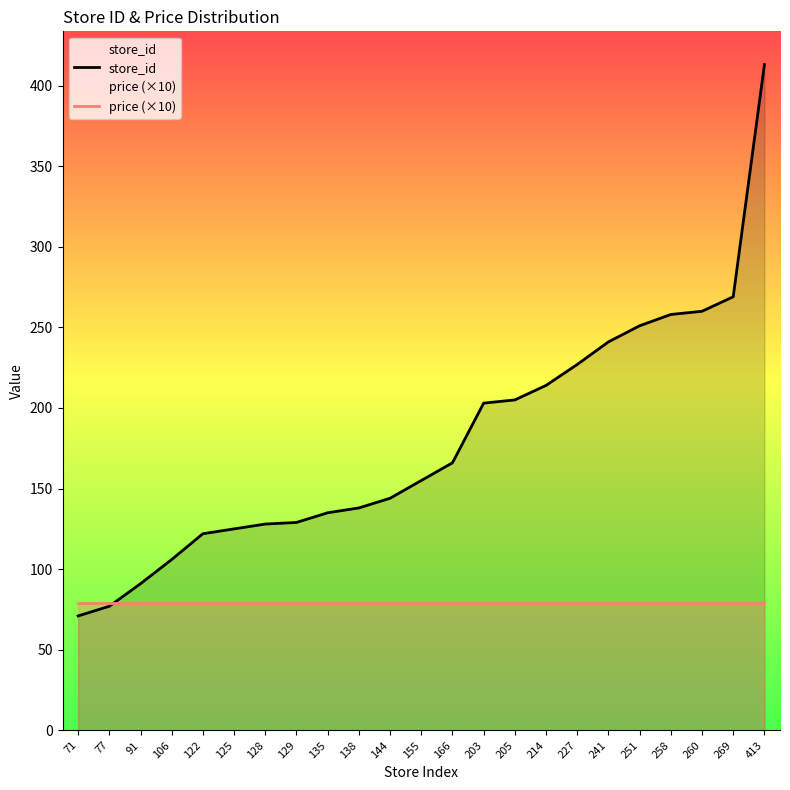

How many categories are shown in the chart?

23